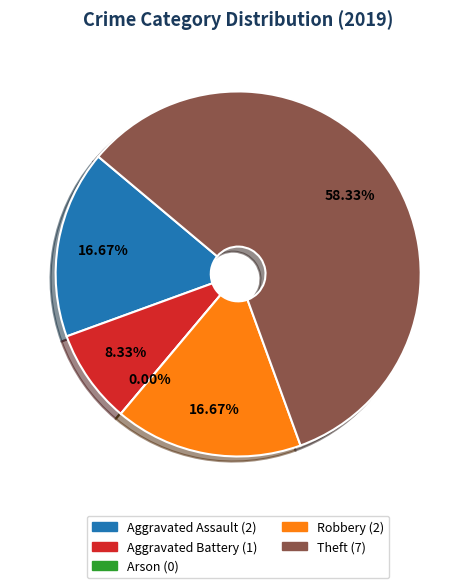

To the nearest percent, what is the combined percentage of Arson and Robbery?

17%